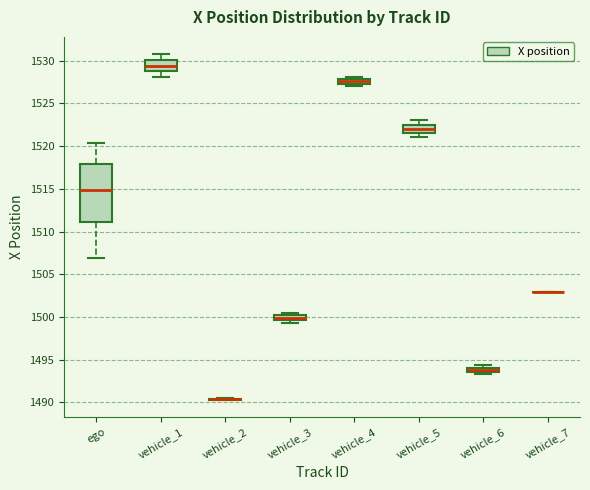

Which box is the tallest, from its lower edge to its upper edge?

ego